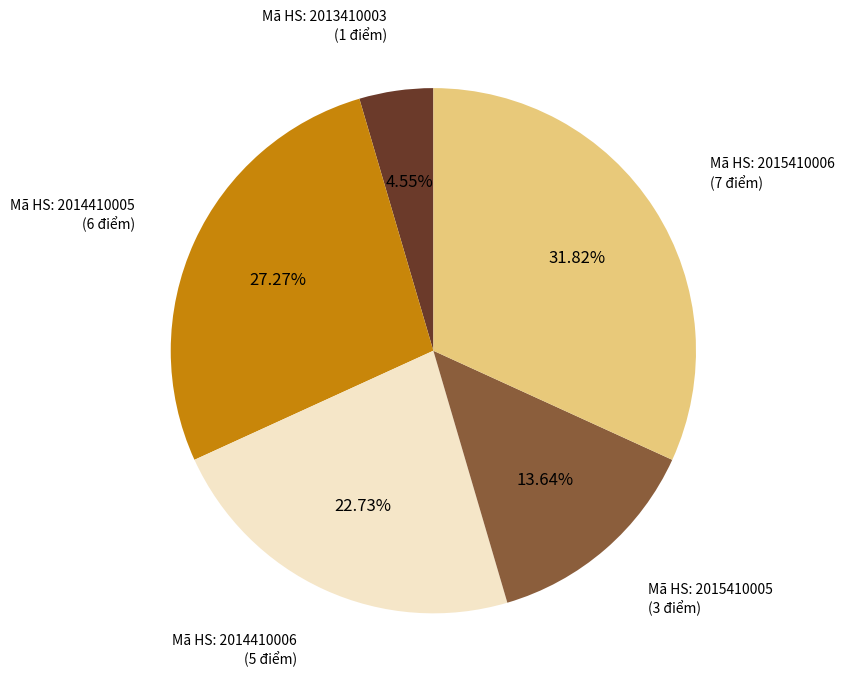

Count the number of slices in the pie.

5